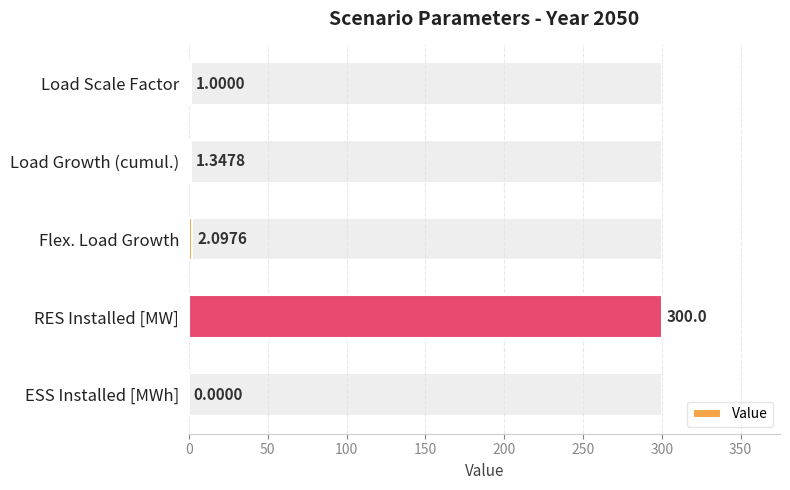

How many data points are above 1?

3